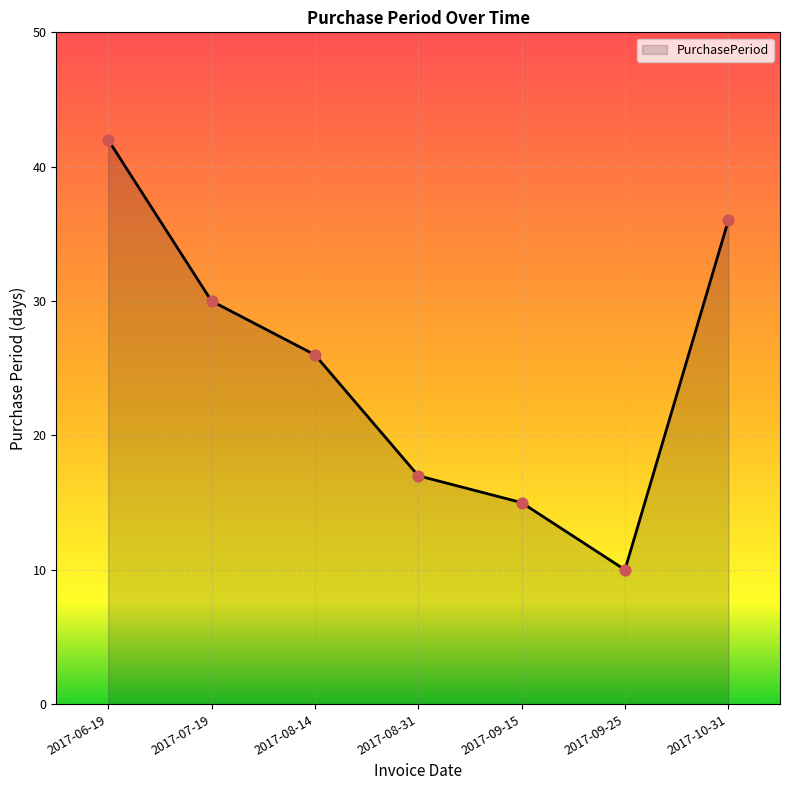

What is the ratio of the value at 2017-10-31 to the value at 2017-07-19?

1.2